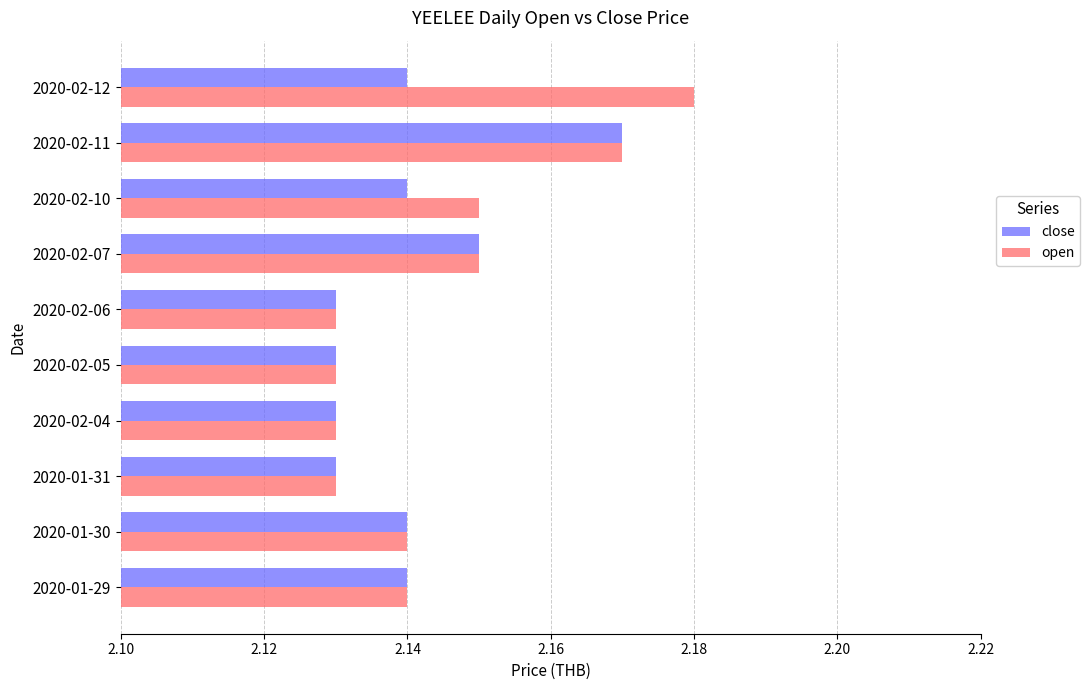

Count the open values in the range 2 to 3.

10